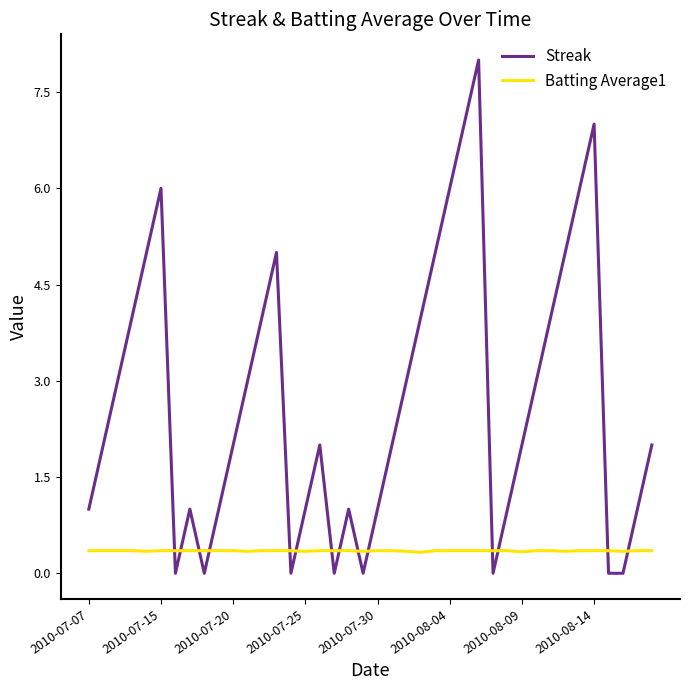

List the series in order of their overall mean, lowest first.

Batting Average1, Streak